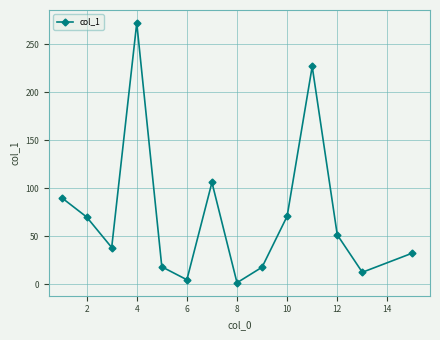

How many series are shown in this chart?

1